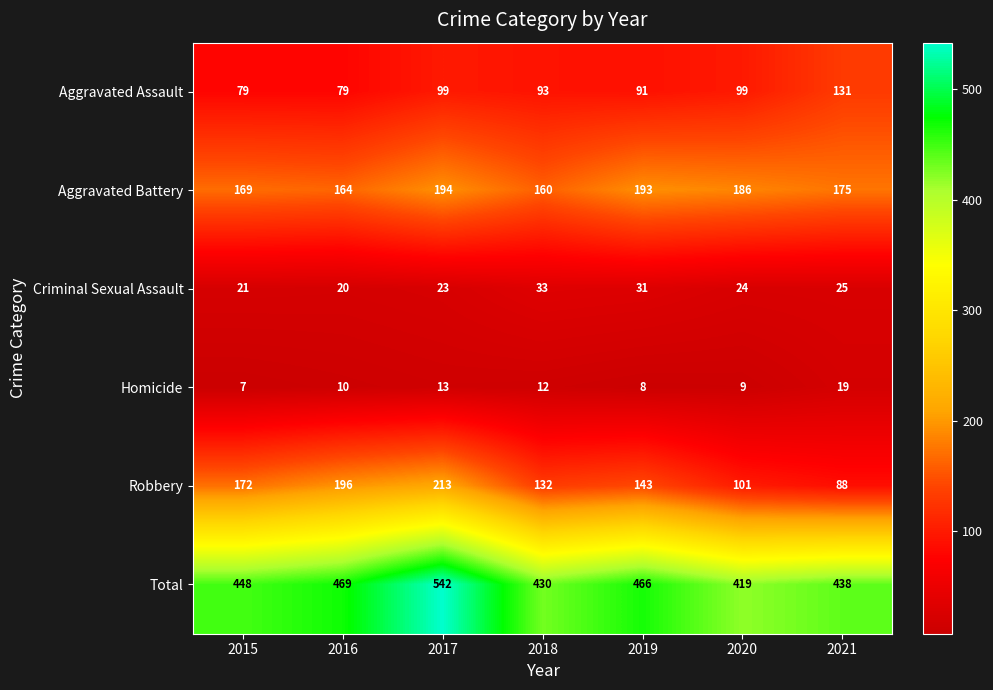

At how many categories does at least one series exceed 368?

7